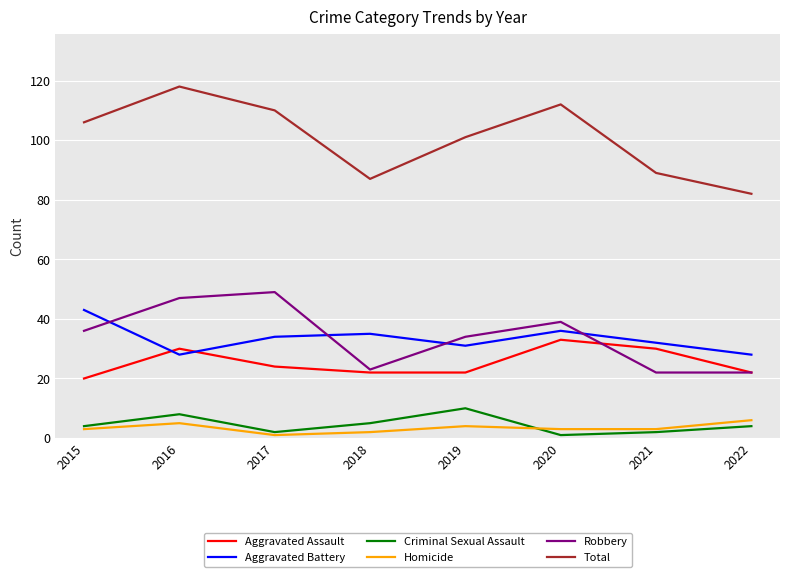

Read the Criminal Sexual Assault value at 2015.

4